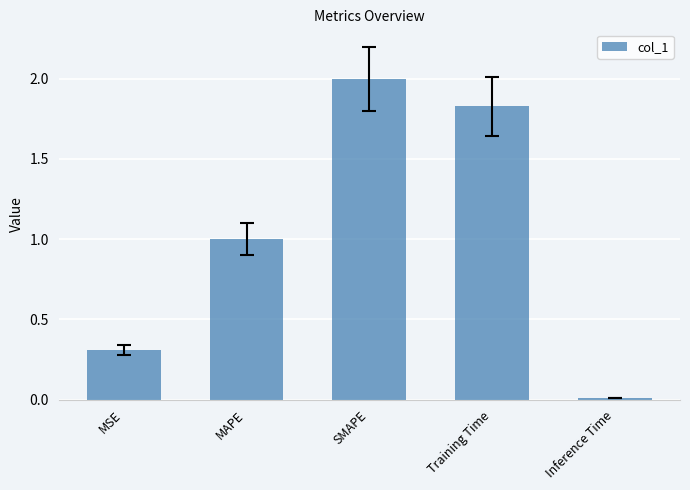

What is the average value?

1.0